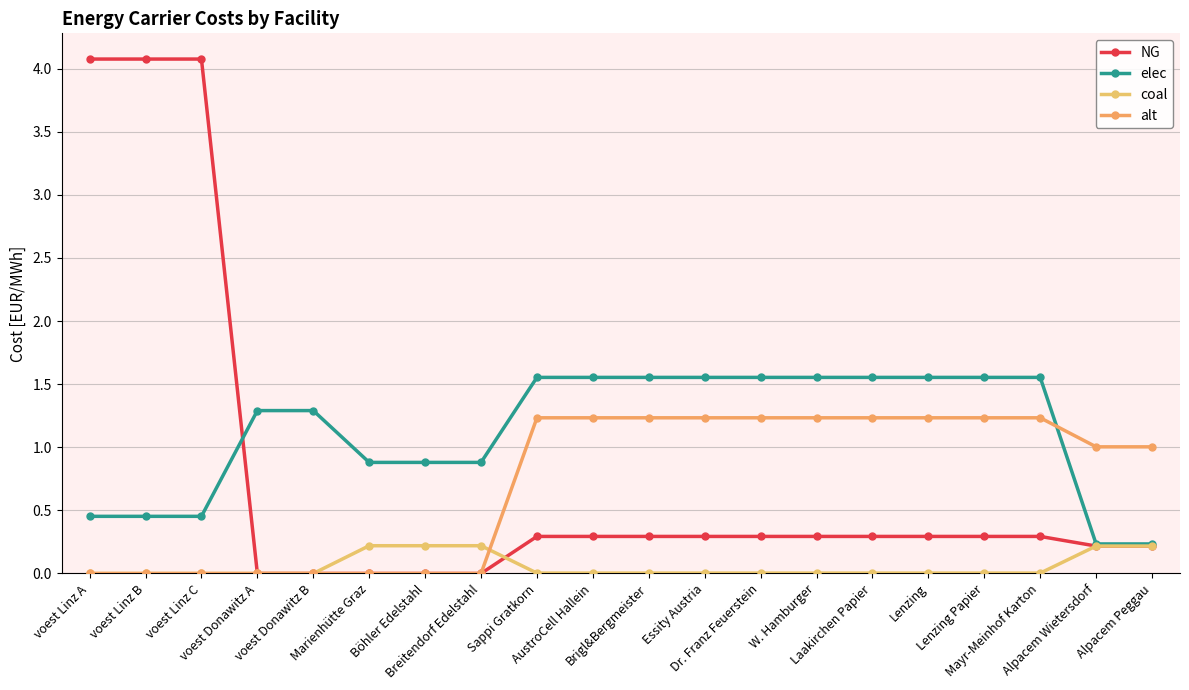

Reading left to right, transcribe all the data shown in this chart.

NG: voest Linz A=4.1	voest Linz B=4.1	voest Linz C=4.1	voest Donawitz A=0.0	voest Donawitz B=0.0	Marienhütte Graz=0.0	Böhler Edelstahl=0.0	Breitendorf Edelstahl=0.0	Sappi Gratkorn=0.3	AustroCell Hallein=0.3	Brigl&Bergmeister=0.3	Essity Austria=0.3	Dr. Franz Feuerstein=0.3	W. Hamburger=0.3	Laakirchen Papier=0.3	Lenzing=0.3	Lenzing Papier=0.3	Mayr-Meinhof Karton=0.3	Alpacem Wietersdorf=0.2	Alpacem Peggau=0.2
elec: voest Linz A=0.5	voest Linz B=0.5	voest Linz C=0.5	voest Donawitz A=1.3	voest Donawitz B=1.3	Marienhütte Graz=0.9	Böhler Edelstahl=0.9	Breitendorf Edelstahl=0.9	Sappi Gratkorn=1.6	AustroCell Hallein=1.6	Brigl&Bergmeister=1.6	Essity Austria=1.6	Dr. Franz Feuerstein=1.6	W. Hamburger=1.6	Laakirchen Papier=1.6	Lenzing=1.6	Lenzing Papier=1.6	Mayr-Meinhof Karton=1.6	Alpacem Wietersdorf=0.2	Alpacem Peggau=0.2
coal: voest Linz A=0.0	voest Linz B=0.0	voest Linz C=0.0	voest Donawitz A=0.0	voest Donawitz B=0.0	Marienhütte Graz=0.2	Böhler Edelstahl=0.2	Breitendorf Edelstahl=0.2	Sappi Gratkorn=0.0	AustroCell Hallein=0.0	Brigl&Bergmeister=0.0	Essity Austria=0.0	Dr. Franz Feuerstein=0.0	W. Hamburger=0.0	Laakirchen Papier=0.0	Lenzing=0.0	Lenzing Papier=0.0	Mayr-Meinhof Karton=0.0	Alpacem Wietersdorf=0.2	Alpacem Peggau=0.2
alt: voest Linz A=0.0	voest Linz B=0.0	voest Linz C=0.0	voest Donawitz A=0.0	voest Donawitz B=0.0	Marienhütte Graz=0.0	Böhler Edelstahl=0.0	Breitendorf Edelstahl=0.0	Sappi Gratkorn=1.2	AustroCell Hallein=1.2	Brigl&Bergmeister=1.2	Essity Austria=1.2	Dr. Franz Feuerstein=1.2	W. Hamburger=1.2	Laakirchen Papier=1.2	Lenzing=1.2	Lenzing Papier=1.2	Mayr-Meinhof Karton=1.2	Alpacem Wietersdorf=1.0	Alpacem Peggau=1.0